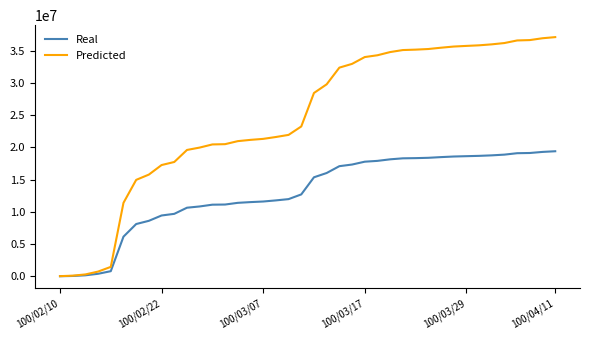

Does the chart display data point markers on the line(s)?

No